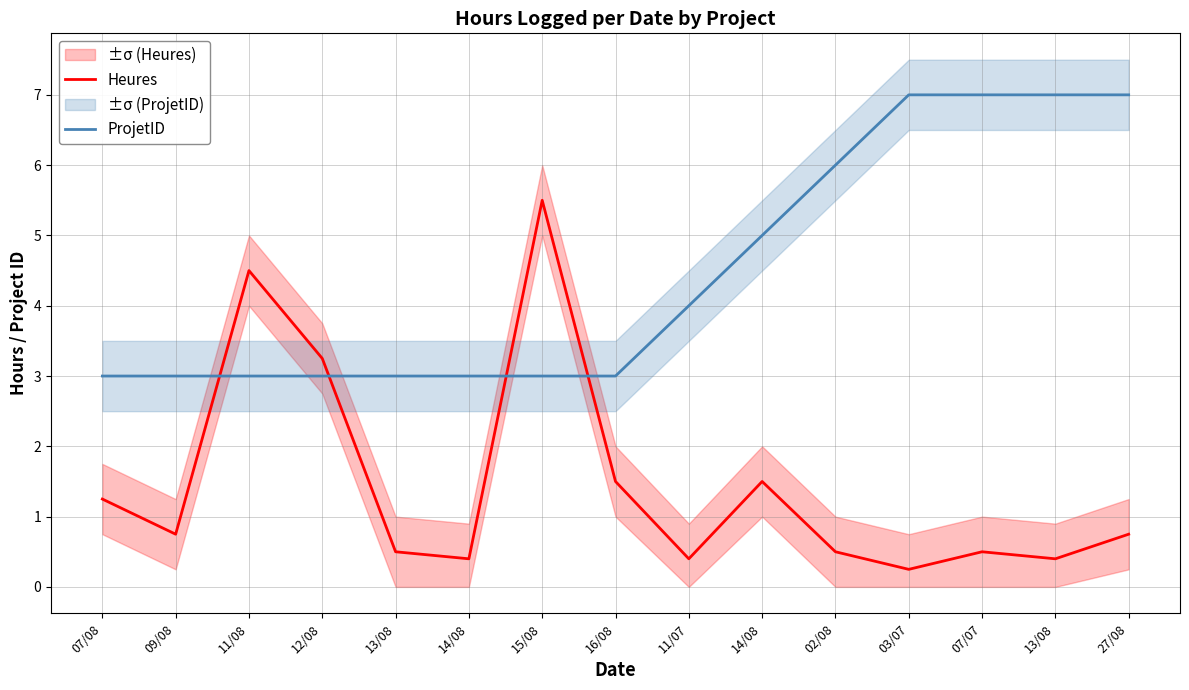

Rank the series by their maximum value, from lowest to highest.

Heures, ProjetID